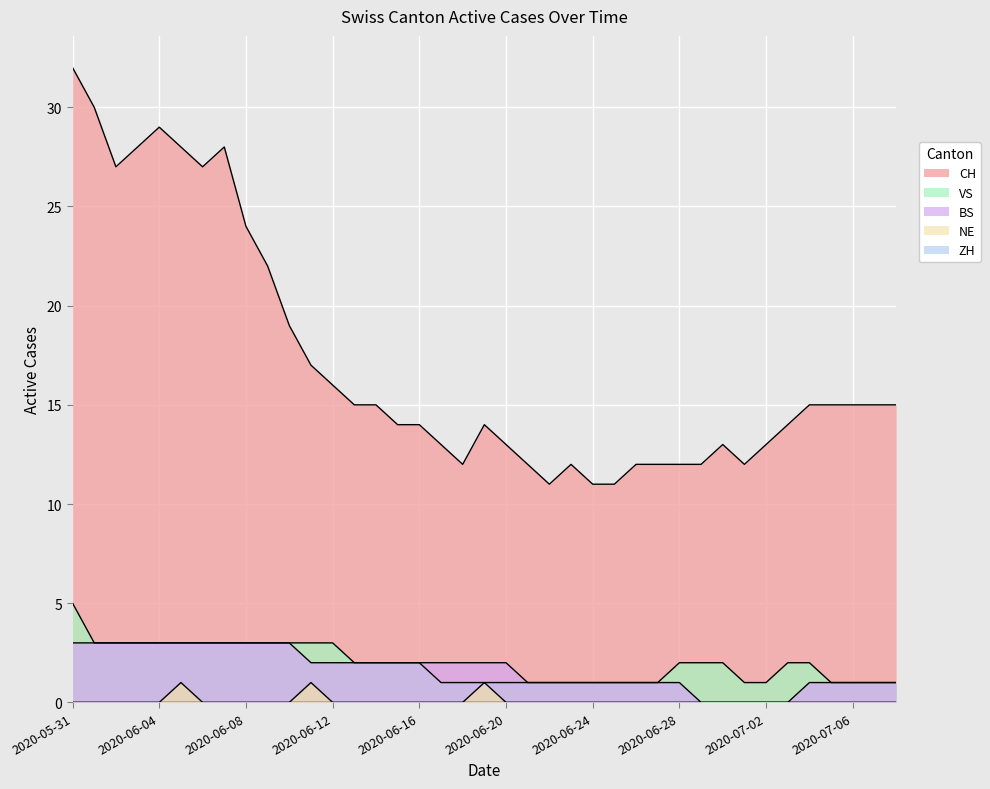

How many positive values does the NE series have?

3